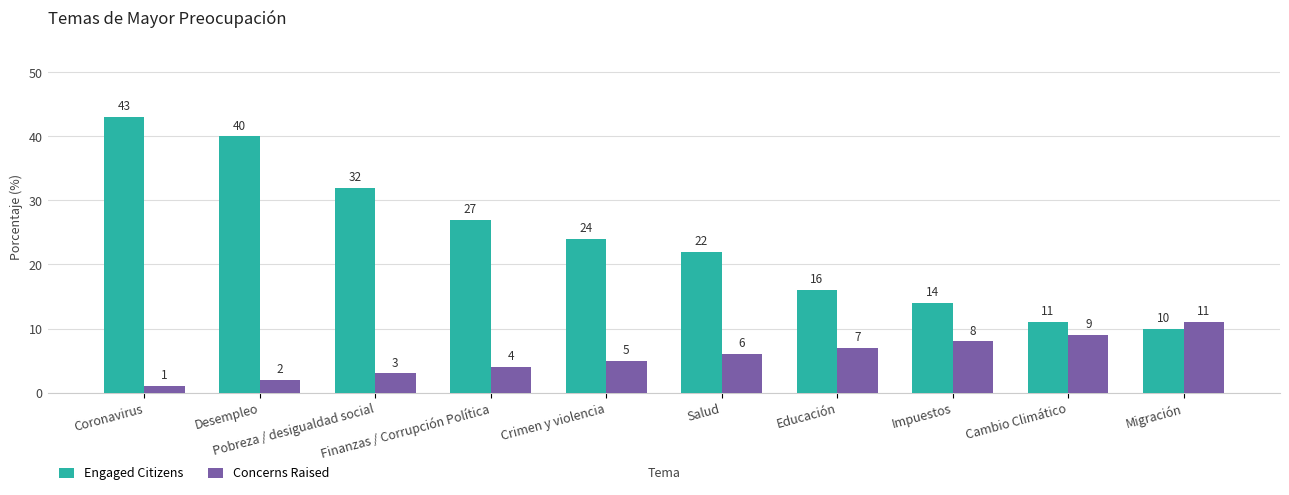

What is the greatest value displayed?

43